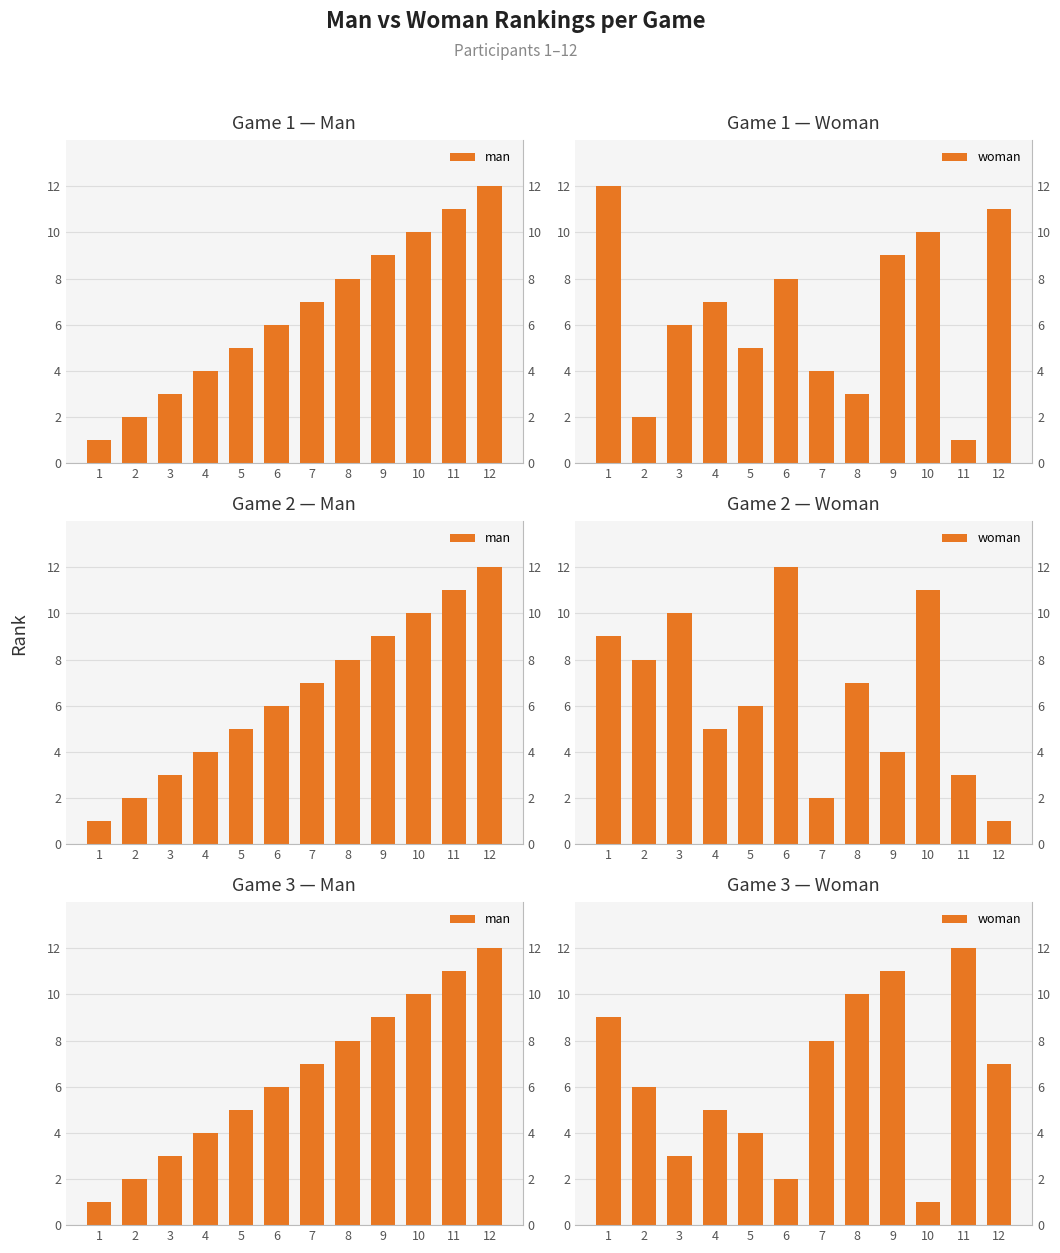

Count the number of data series in this chart.

2